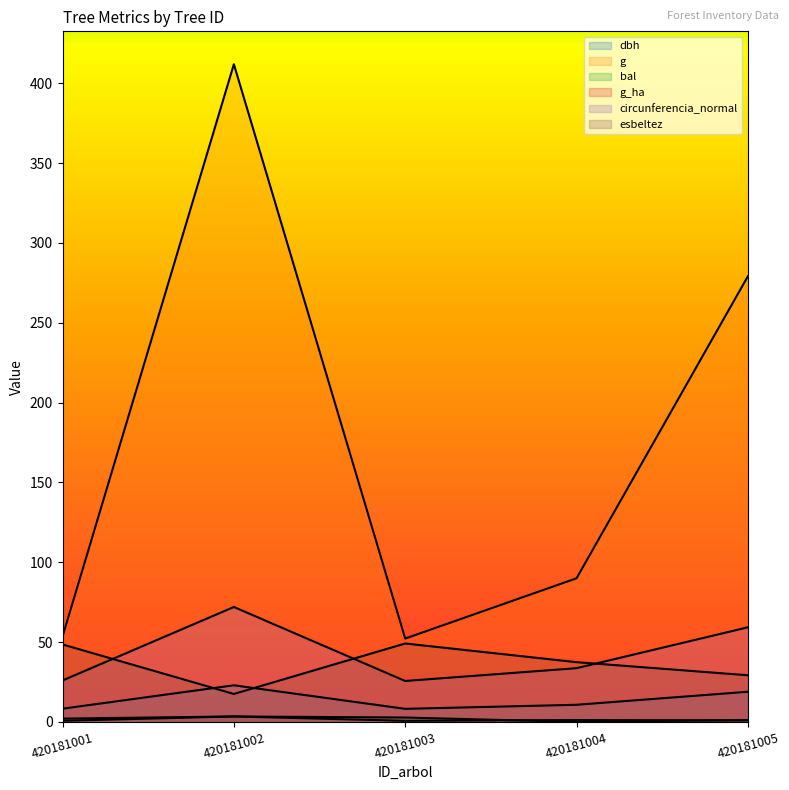

How many lines are shown in the chart?

6